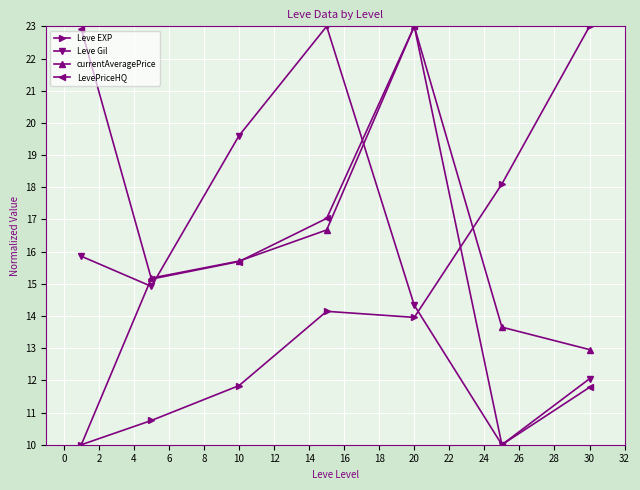

What are all the series names shown in the legend?

Leve EXP, Leve Gil, currentAveragePrice, LevePriceHQ